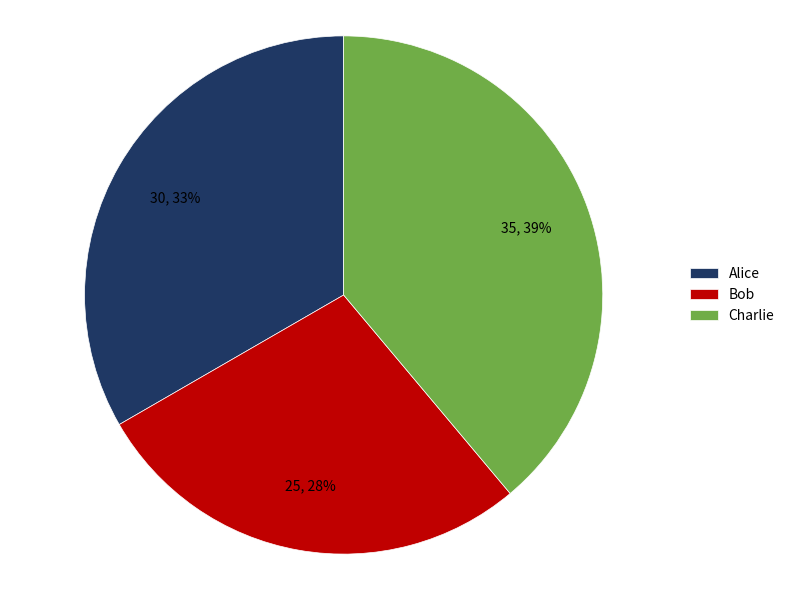

Rank the categories by value from lowest to highest.

Bob, Alice, Charlie